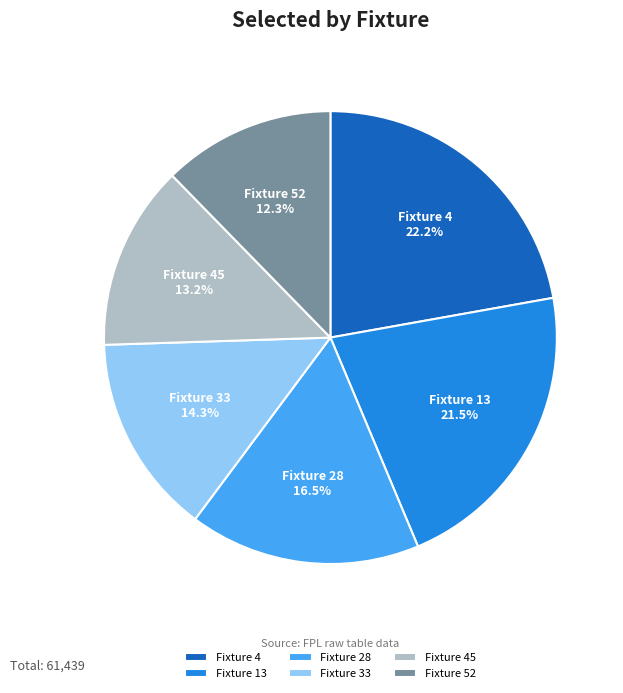

Is there any slice that represents more than half of the pie?

No